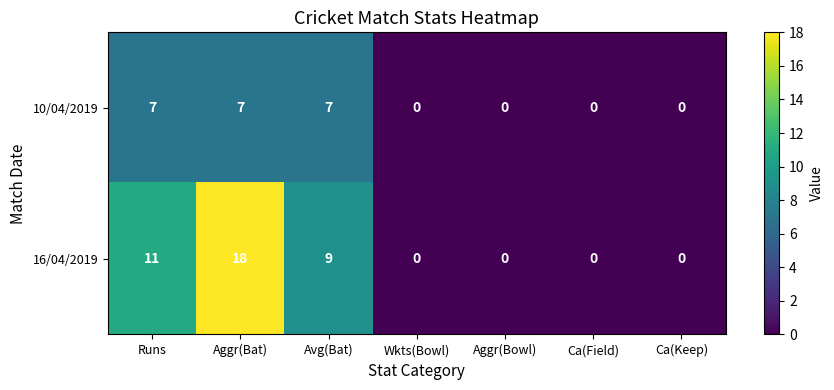

Between Aggr(Bat) and Avg(Bat), which series saw the biggest shift?

16/04/2019